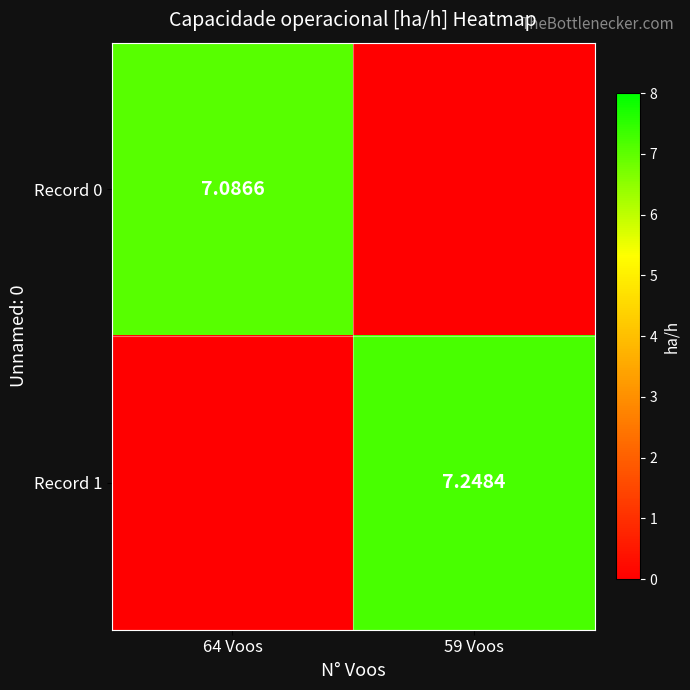

Is the value of Record 0 at 64 Voos greater than the value of Record 1 at 59 Voos?

No